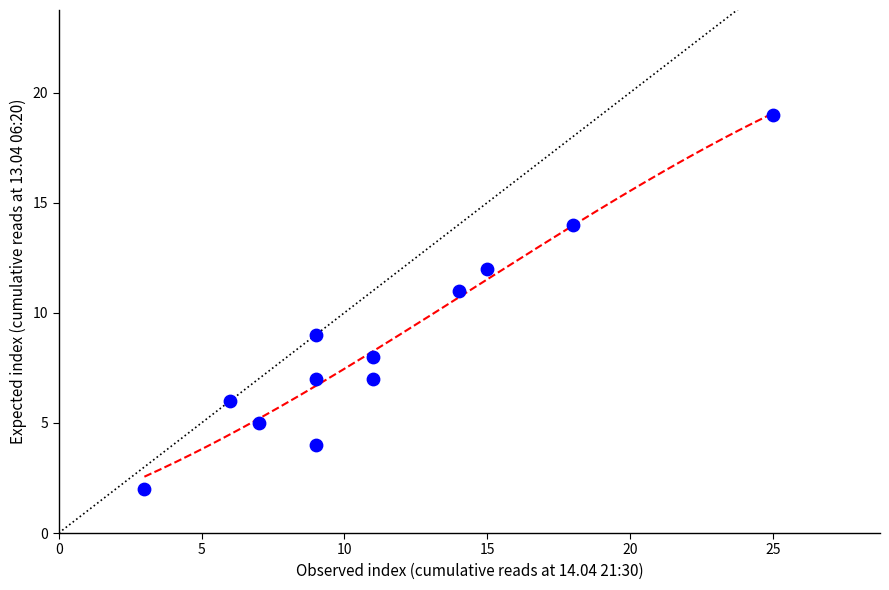

What is the range of X values (max minus min)?

22